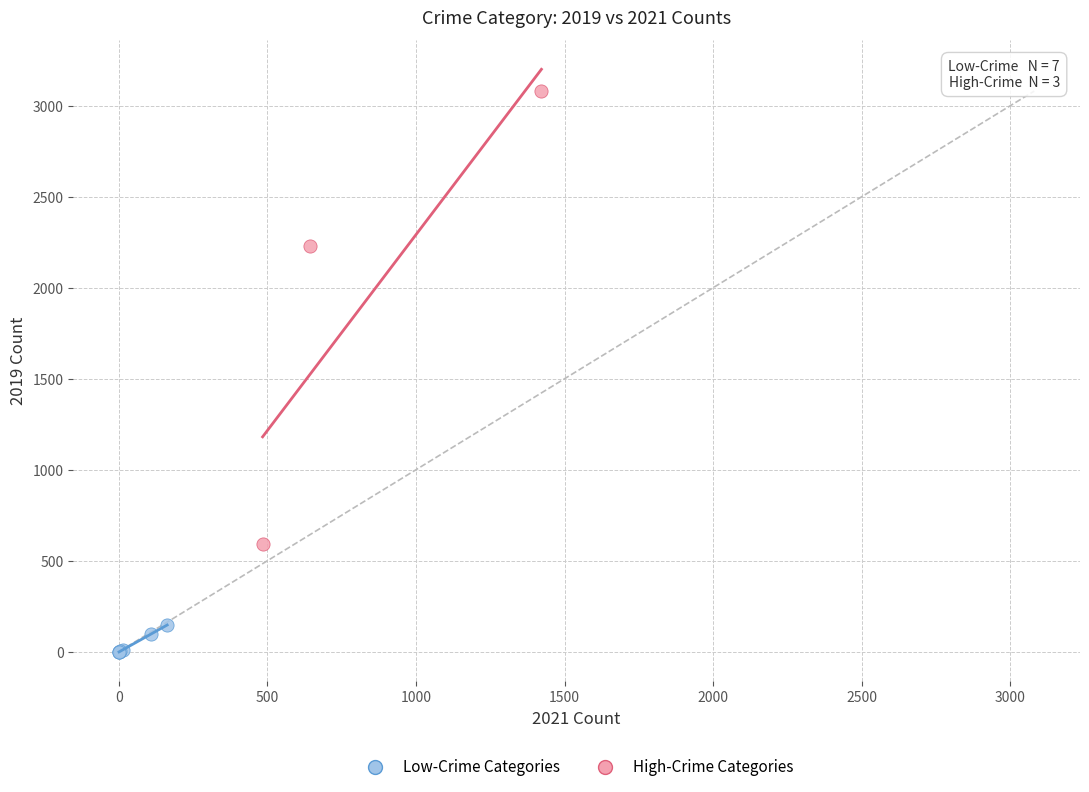

Which series has the largest Y range (max minus min)?

High-Crime Categories